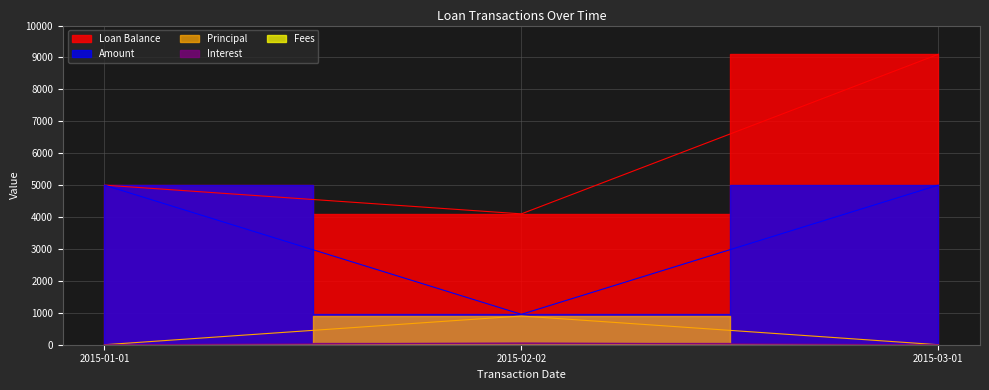

The value of Interest at 2015-01-01 is 0.0. True or false?

True